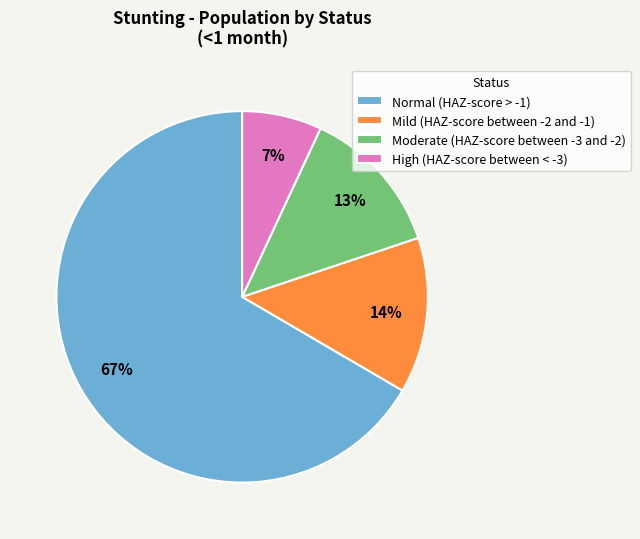

Is the sum of Normal (HAZ-score > -1) and Moderate (HAZ-score between -3 and -2) greater than half?

Yes